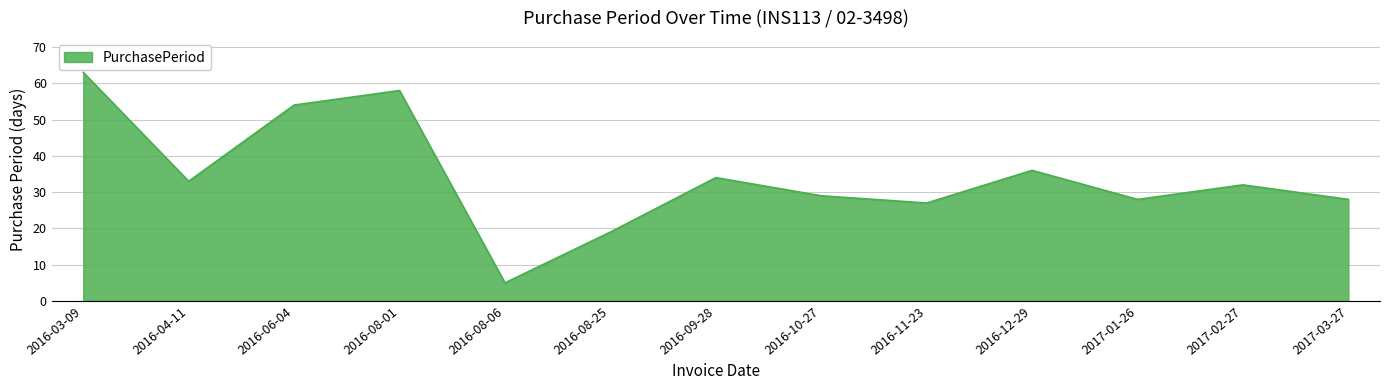

What is the smallest value displayed?

5